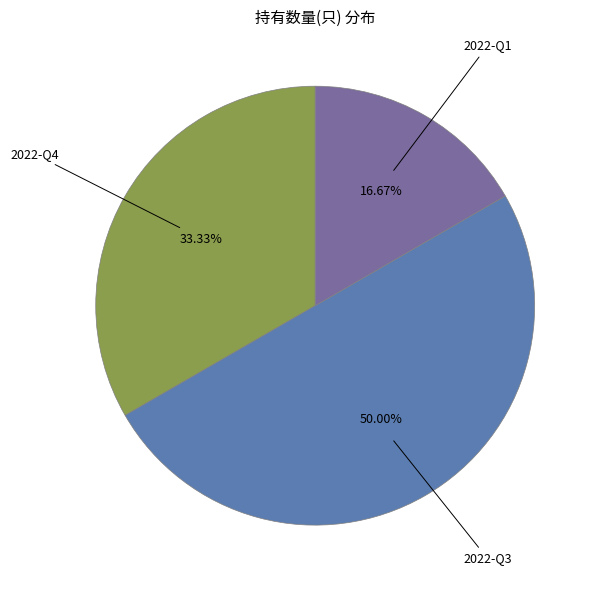

Rank the categories by value from lowest to highest.

2022-Q1, 2022-Q4, 2022-Q3